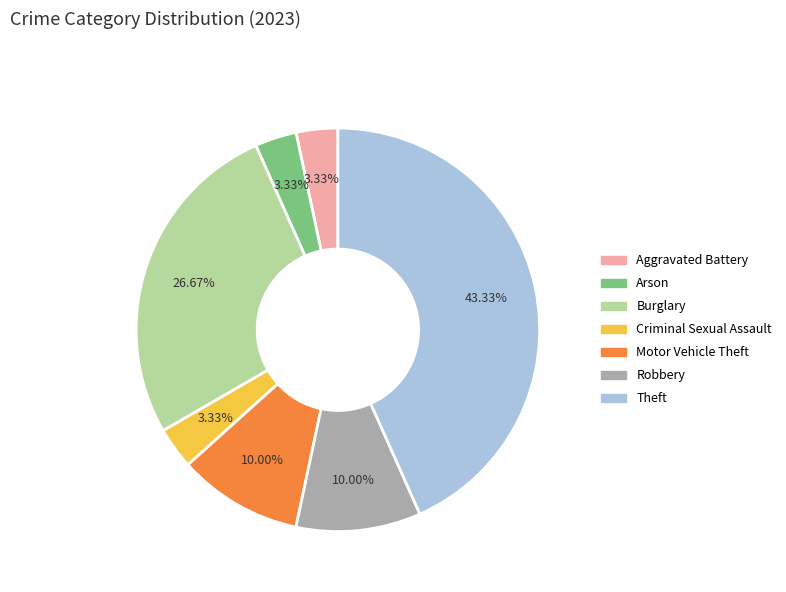

Is there a majority slice in this chart?

No